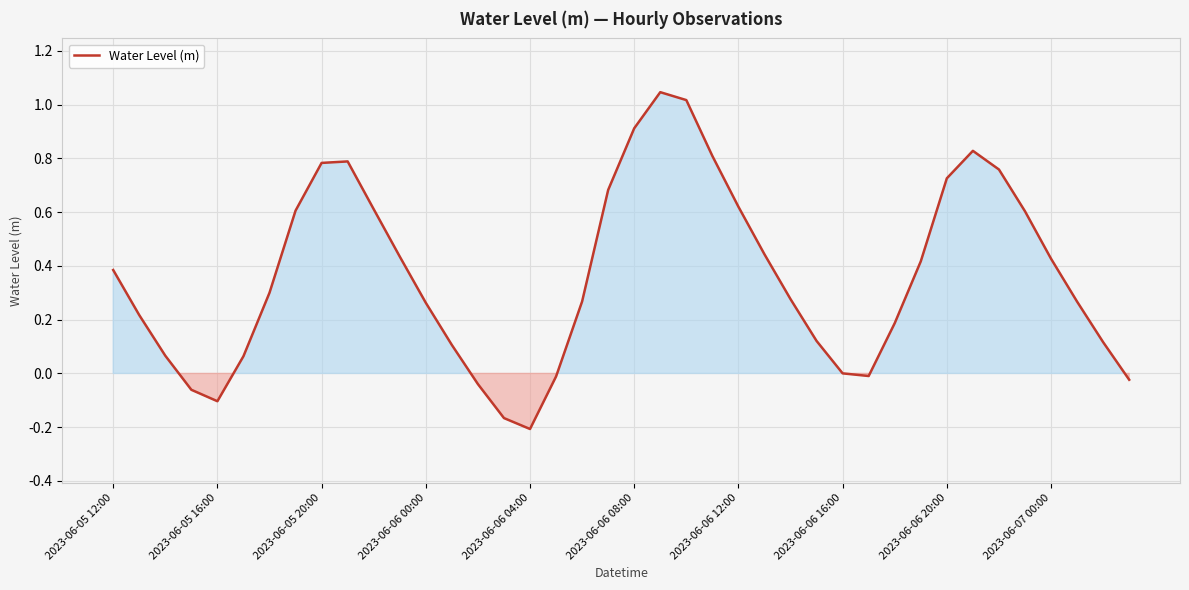

What is the difference between the maximum and minimum values?

1.3